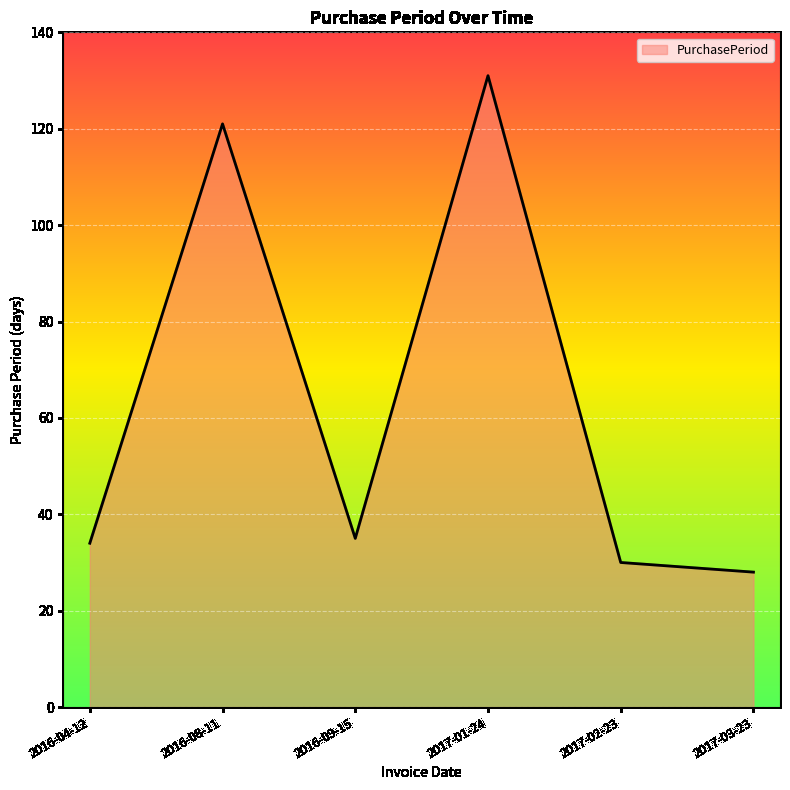

What is the smallest value displayed?

28